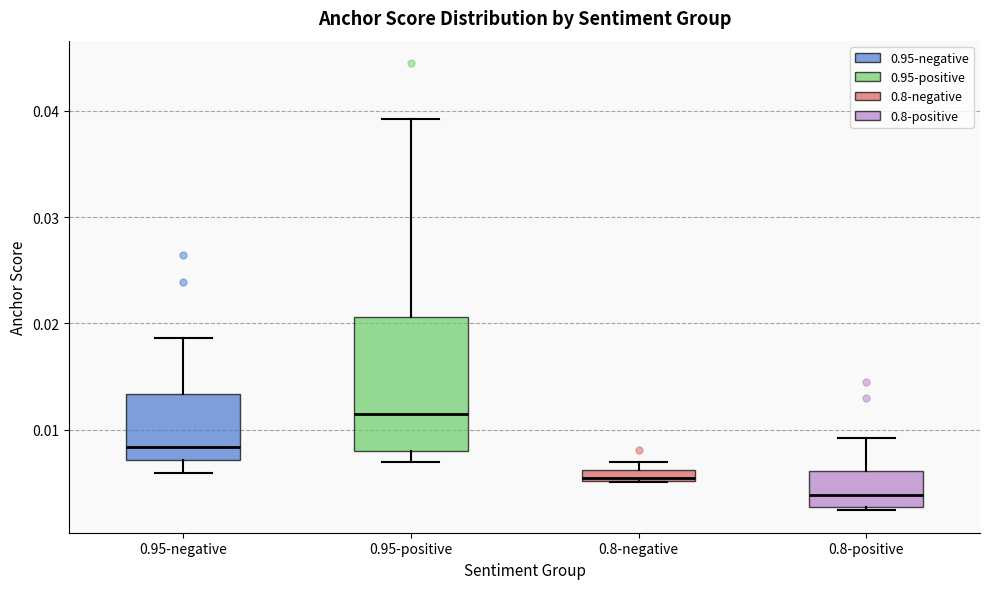

Comparing the boxes themselves (not the whiskers), which one is the tallest?

0.95-positive